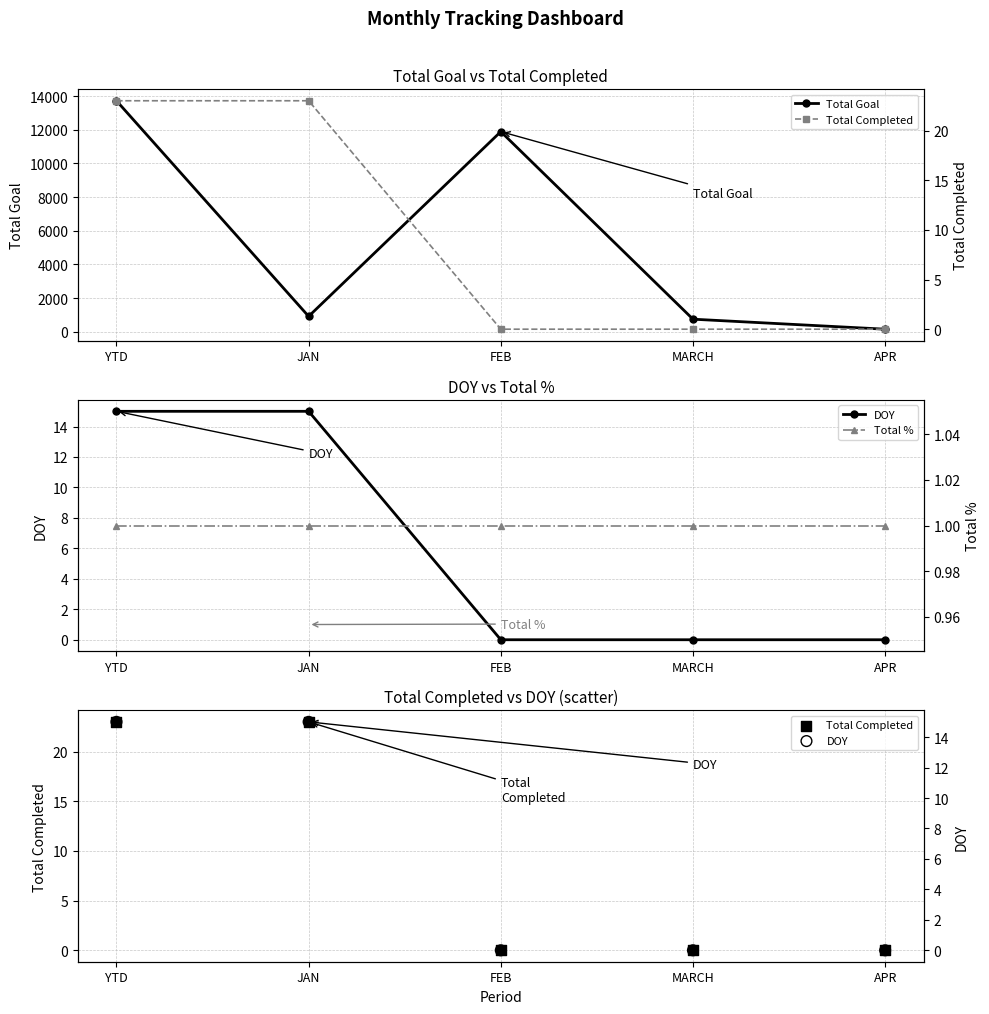

Which series reaches the minimum Y coordinate?

DOY